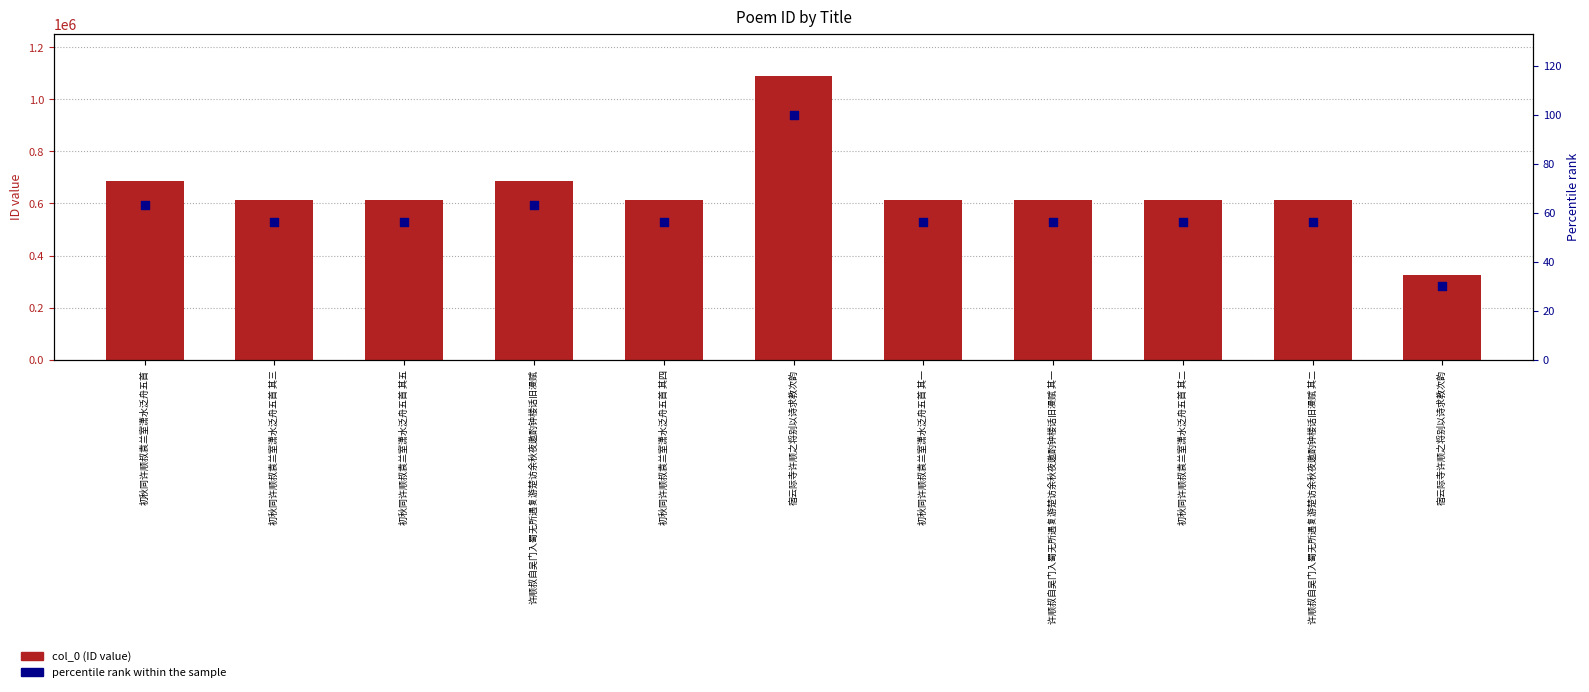

Which series has the largest total across all categories?

col_0 (ID value)